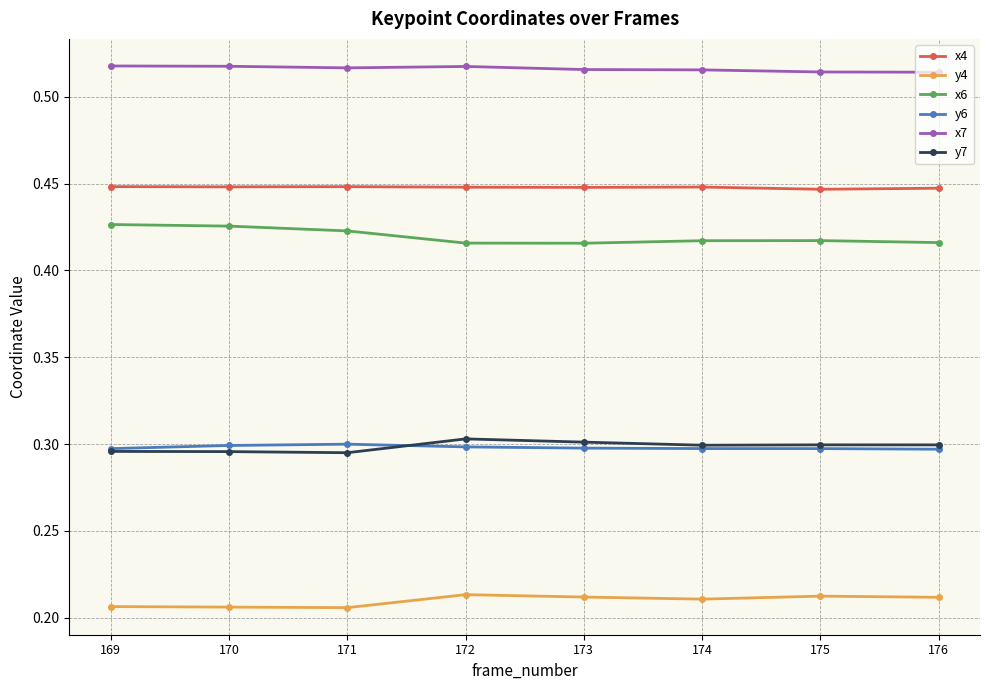

True or false: x4 and y7 cross at least once.

False